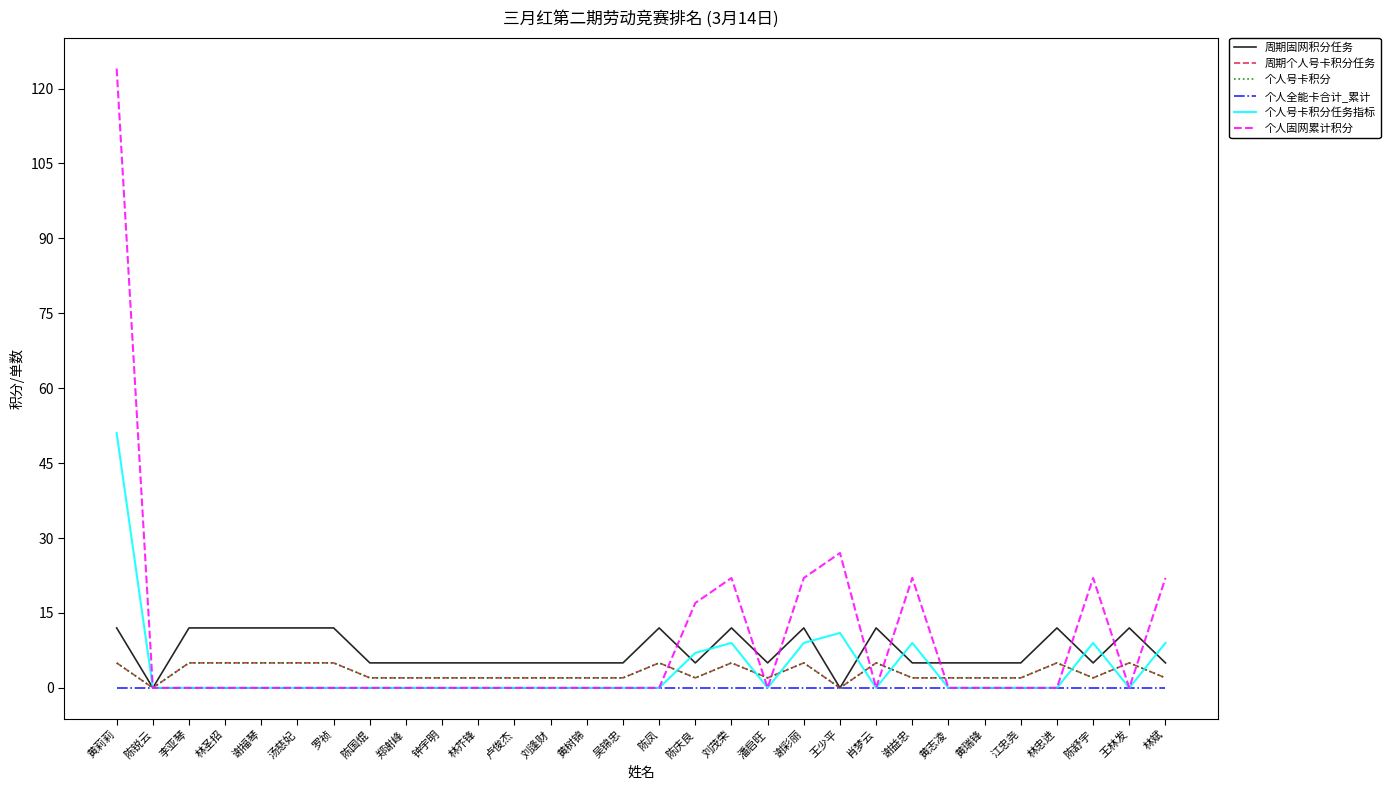

Is this an area chart (filled region under the line)?

No